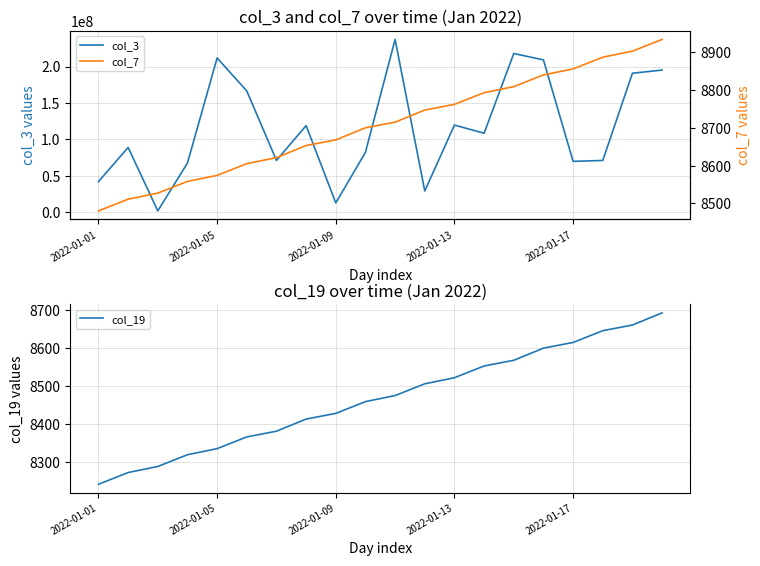

Rank the series at 14 from highest to lowest value.

col_3, col_7, col_19